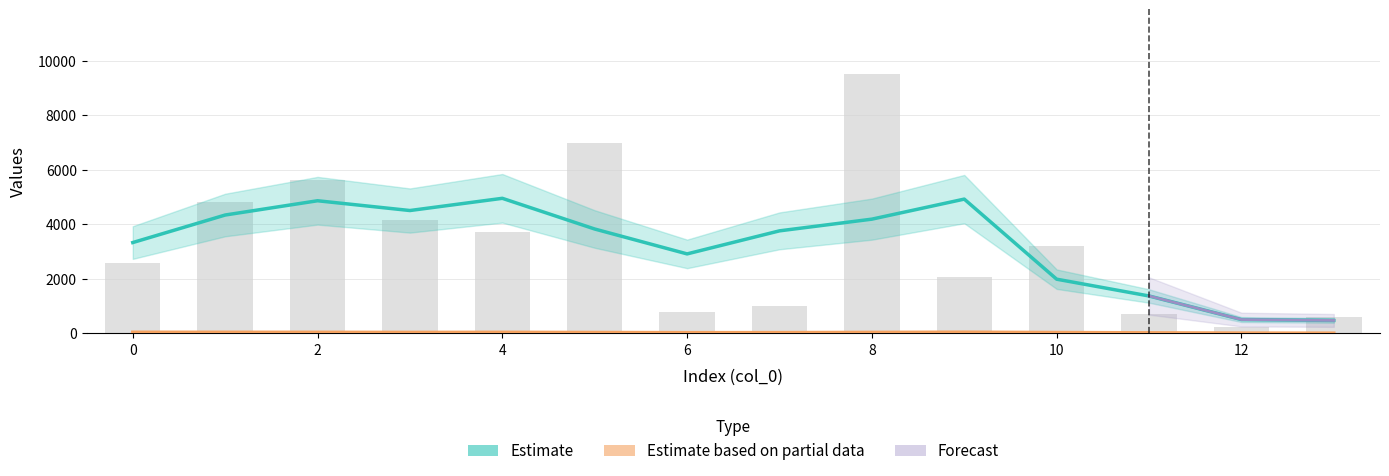

Does the chart contain any negative values?

No